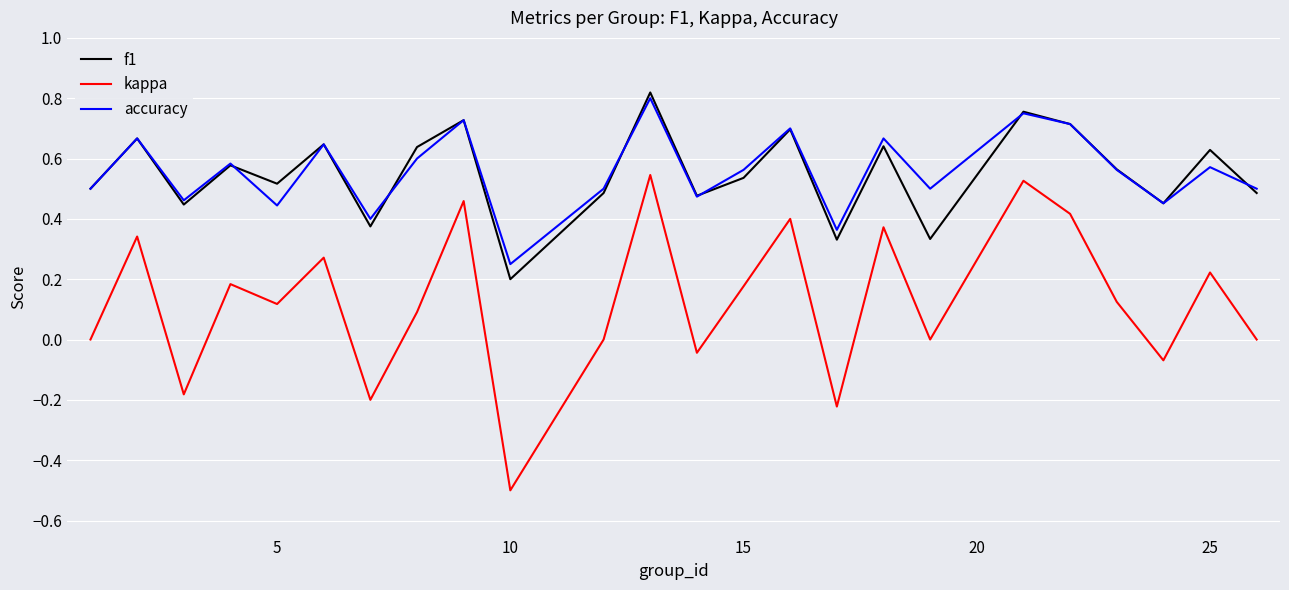

True or false: accuracy and kappa cross at least once.

False